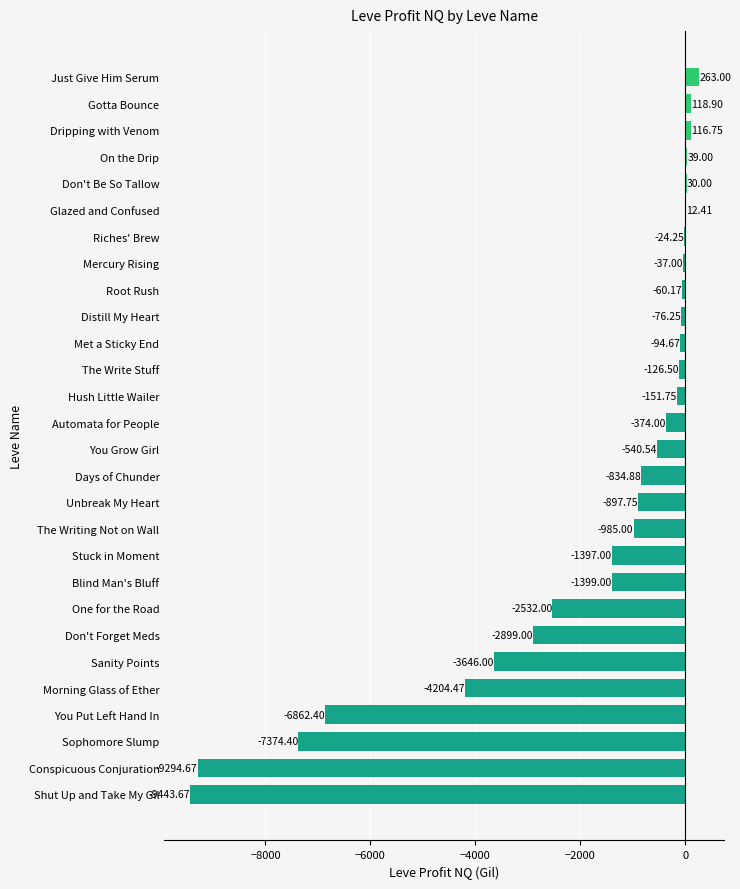

Between Just Give Him Serum and Days of Chunder, which is larger?

Just Give Him Serum